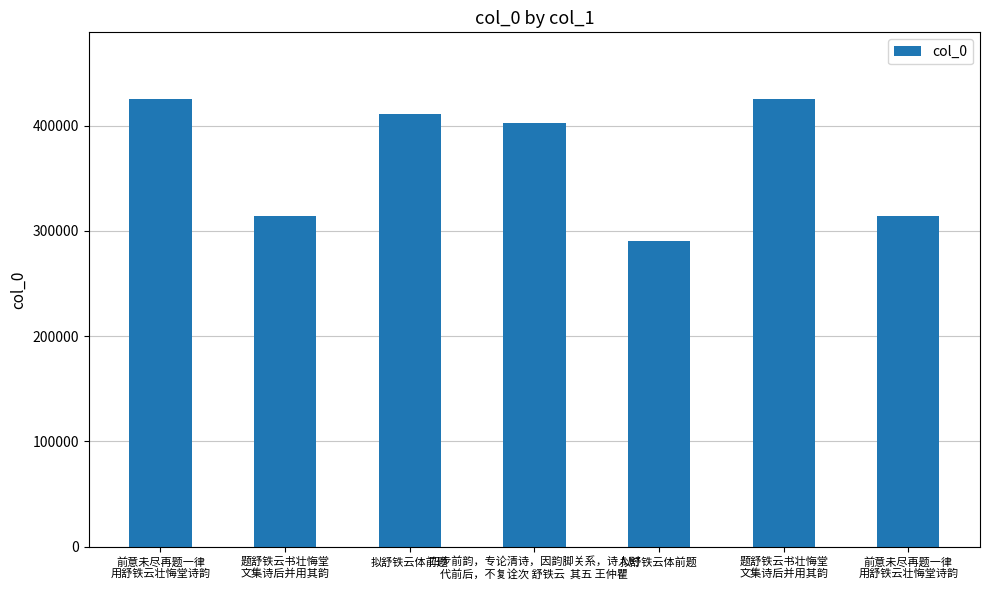

Is it true that the value at 题舒铁云书壮悔堂
文集诗后并用其韵 is 314309?

True